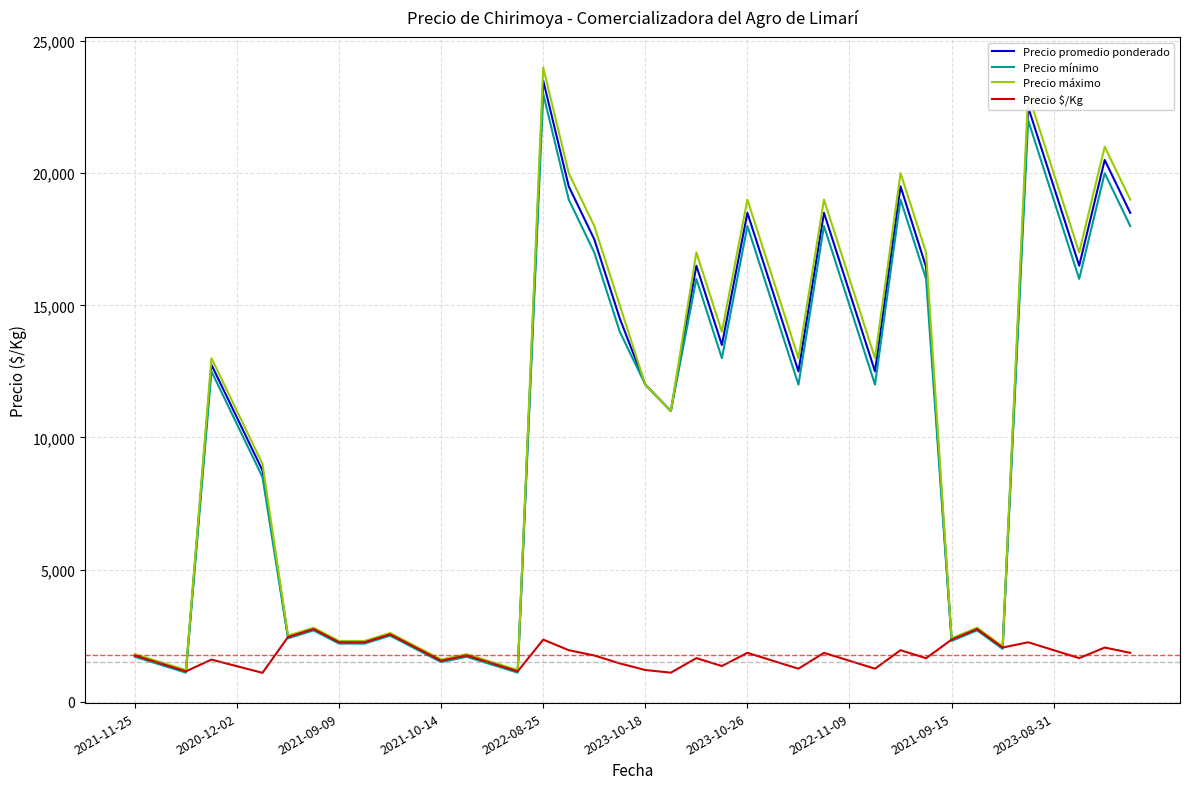

What is the minimum value shown in the chart?

1094